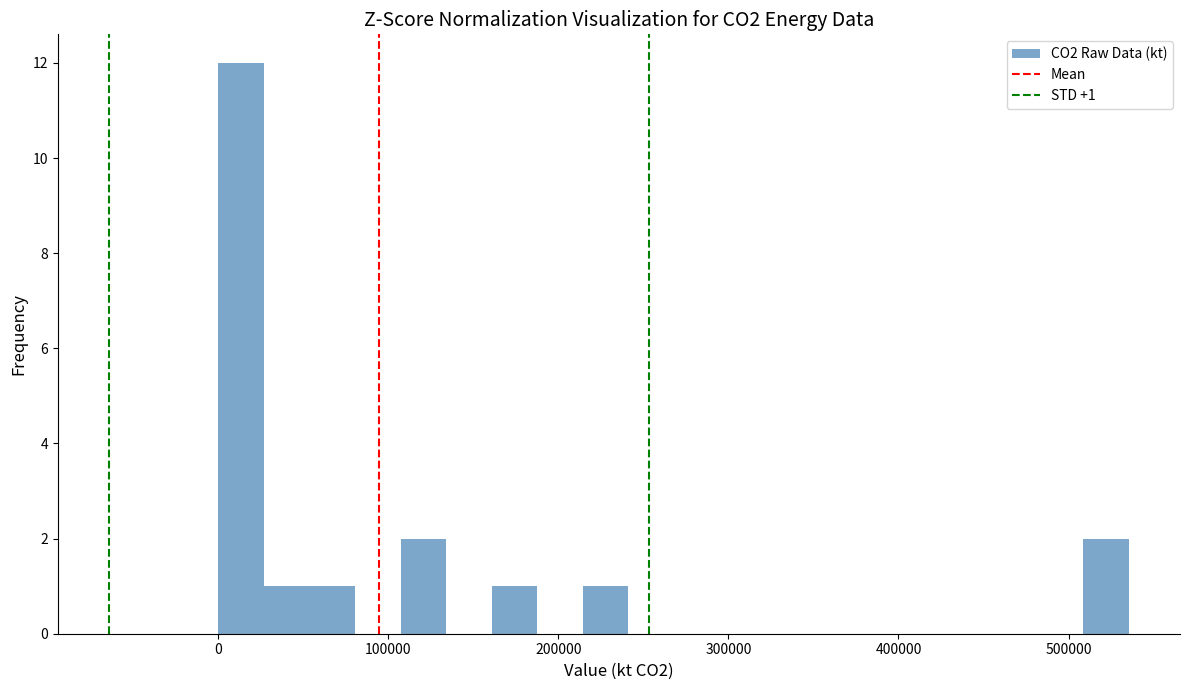

Read against the x-axis, roughly where is the centre of the tallest bar?

10000